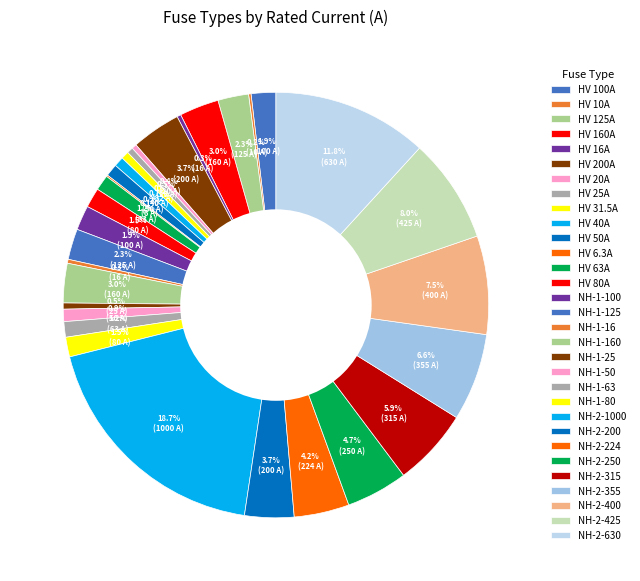

To the nearest percent, what is the difference between the largest and smallest slice percentages?

19%